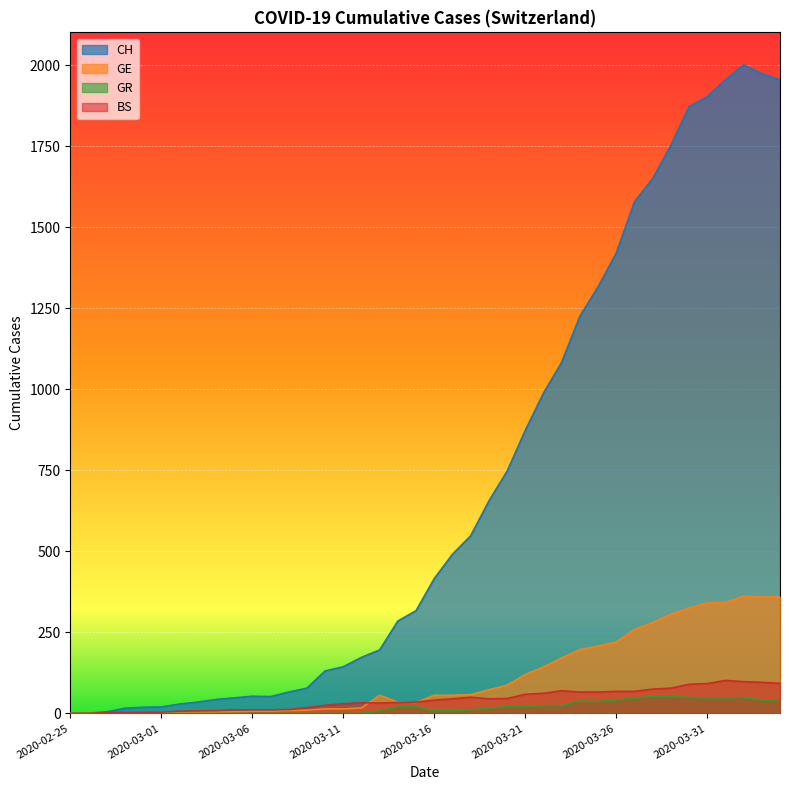

True or false: BS has more than 0 interior local peaks.

True